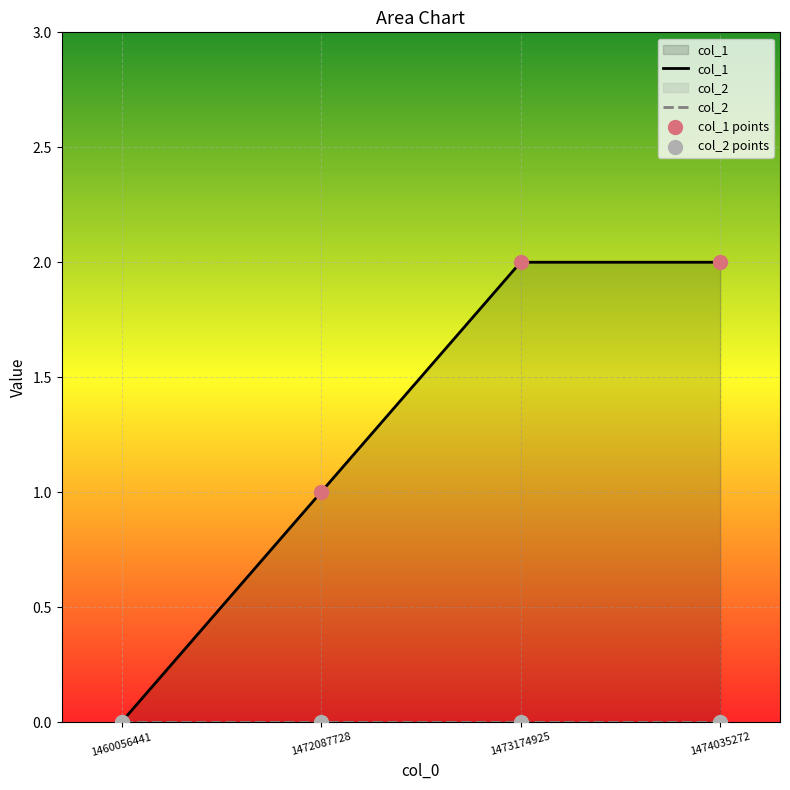

What is the total value across all series at 1472087728?

2